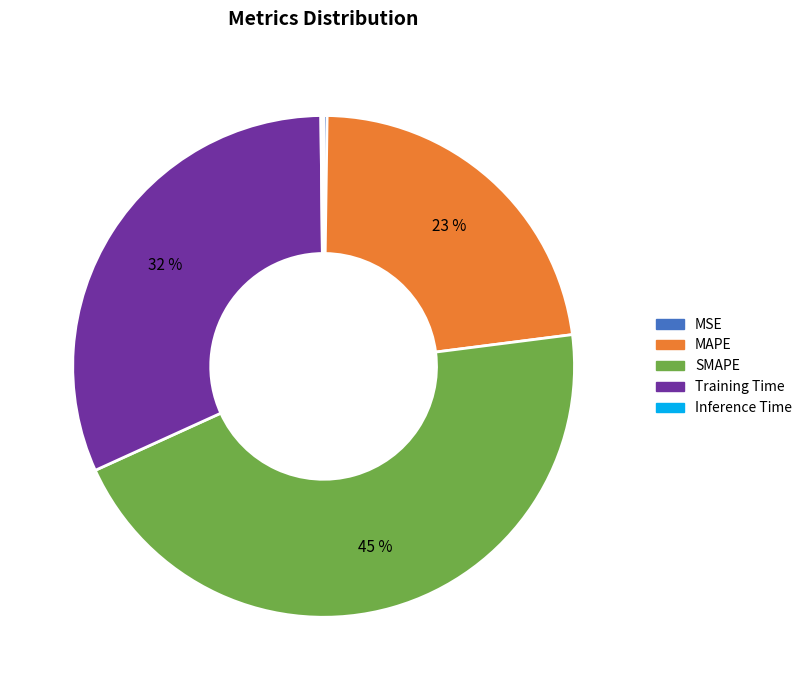

The MAPE slice represents 23% of the pie. True or false?

True